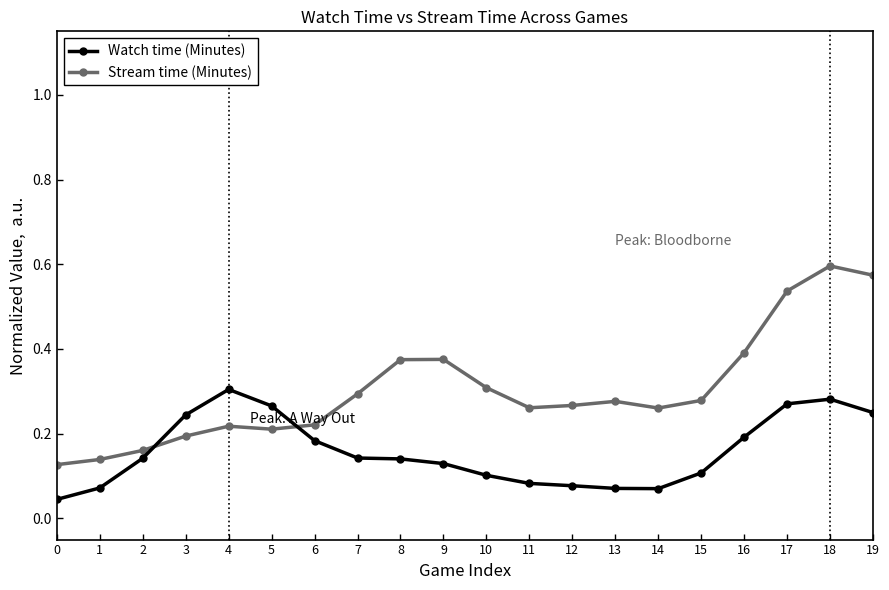

What are all the series names shown in the legend?

Watch time (Minutes), Stream time (Minutes)